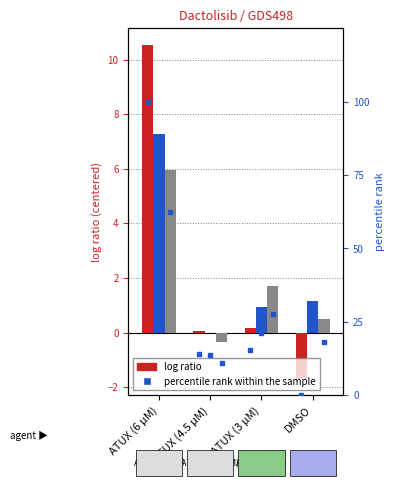

Which category has the lowest value across all series?

DMSO